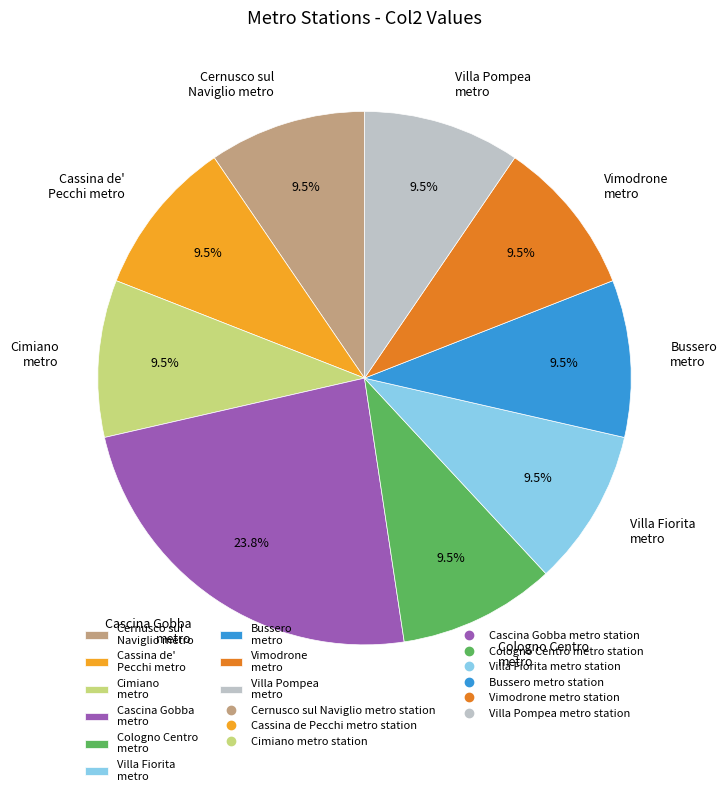

What is the ratio of the value at Vimodrone metro to the value at Villa Fiorita metro?

1.0